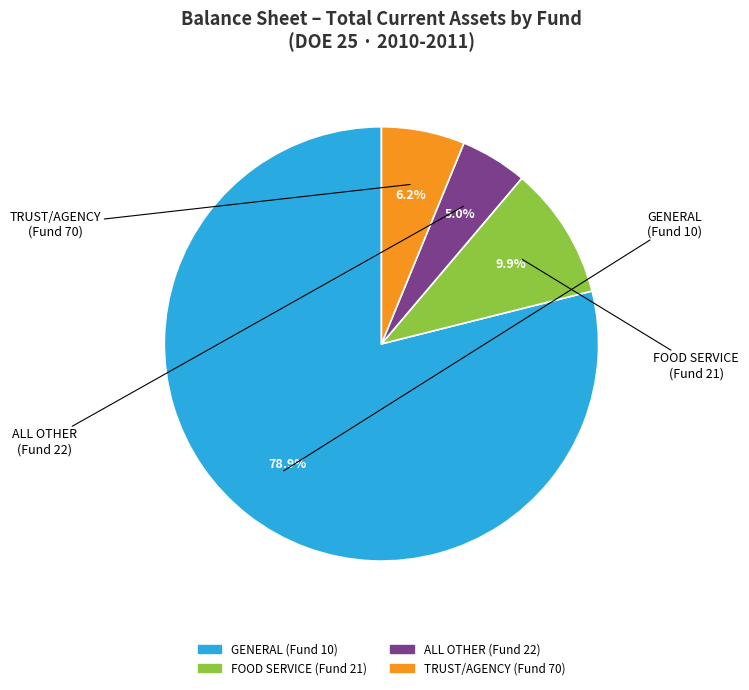

Does any single category account for the majority?

Yes